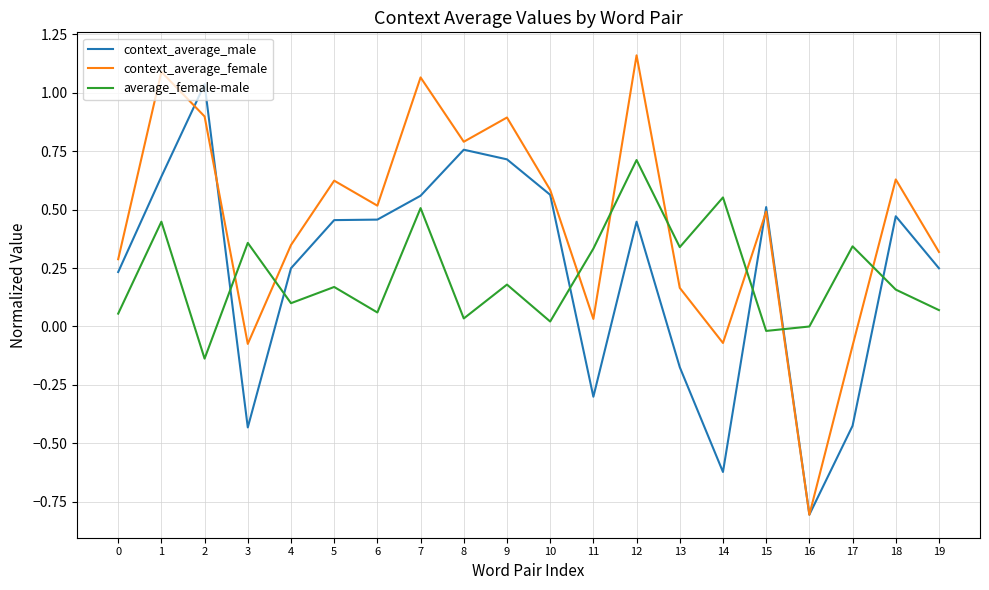

How many lines are shown in the chart?

3